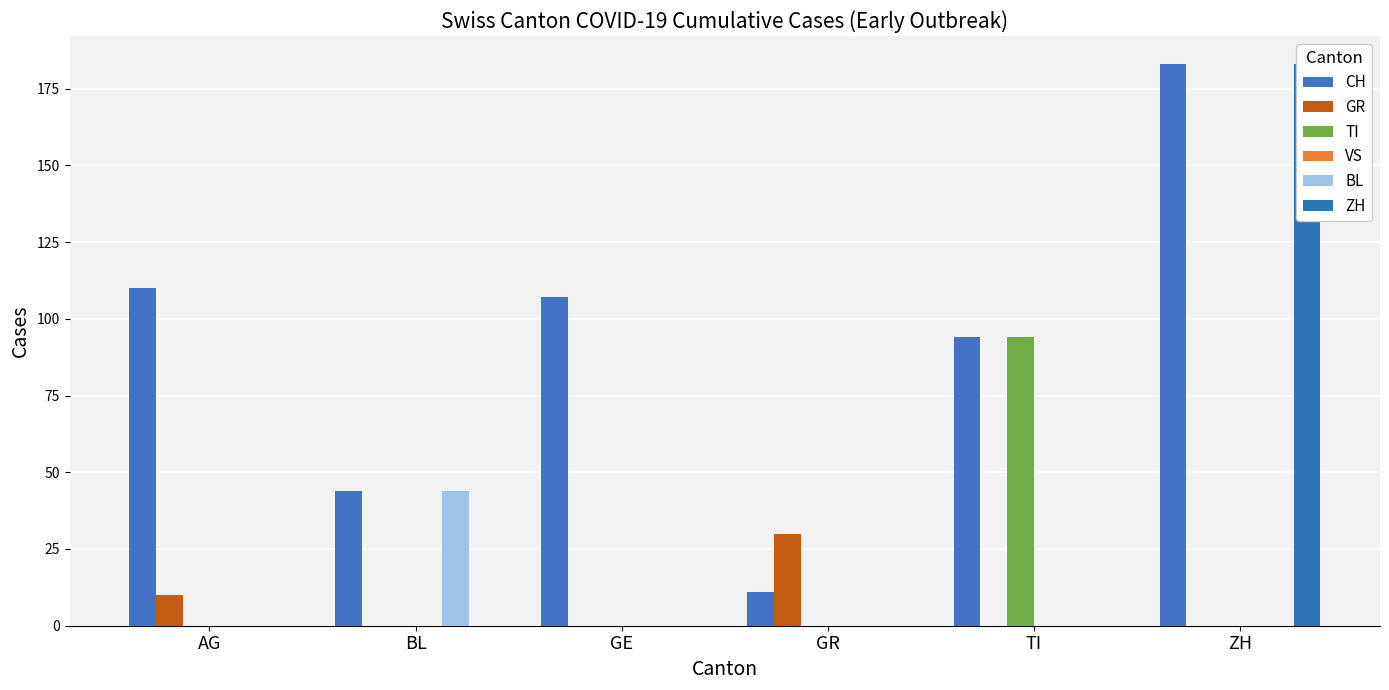

How many values in the CH series are below 107?

3